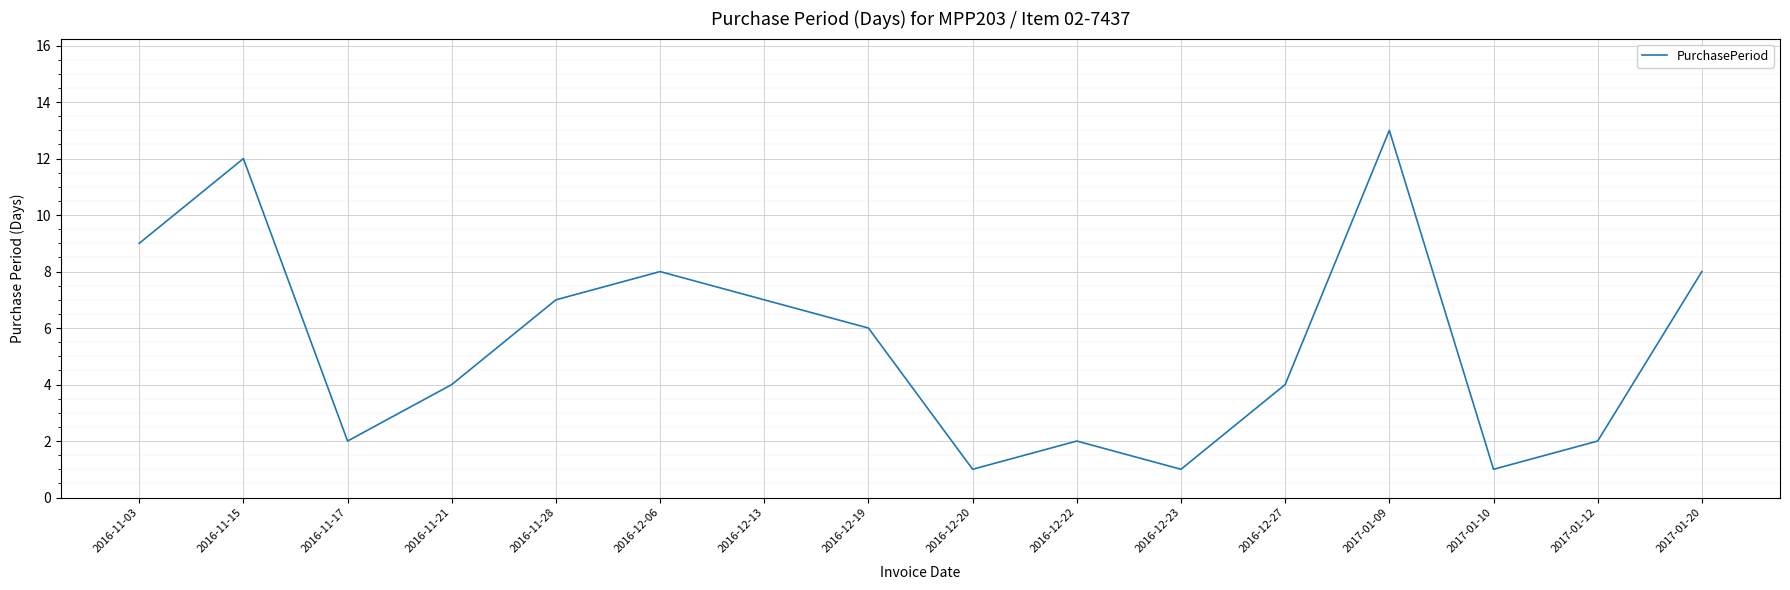

True or false: the data has more than 1 interior local peaks.

True